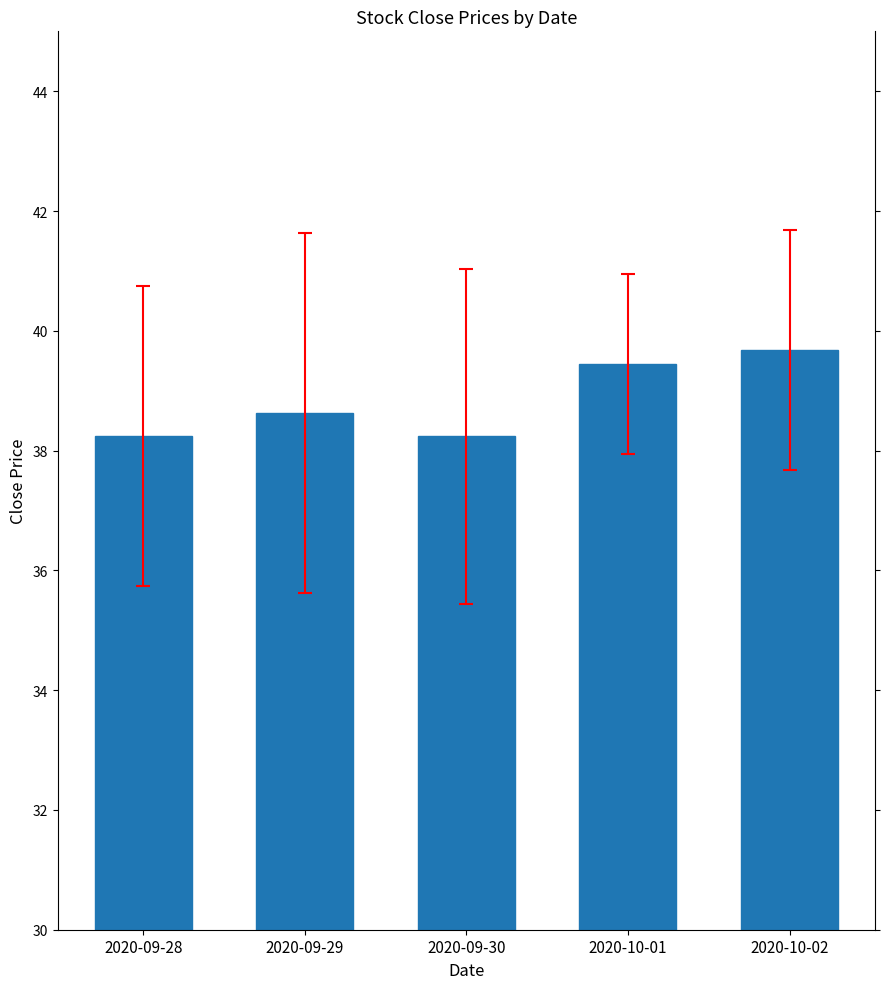

The chart shows a value of 38.2 at 2020-09-30. True or false?

True